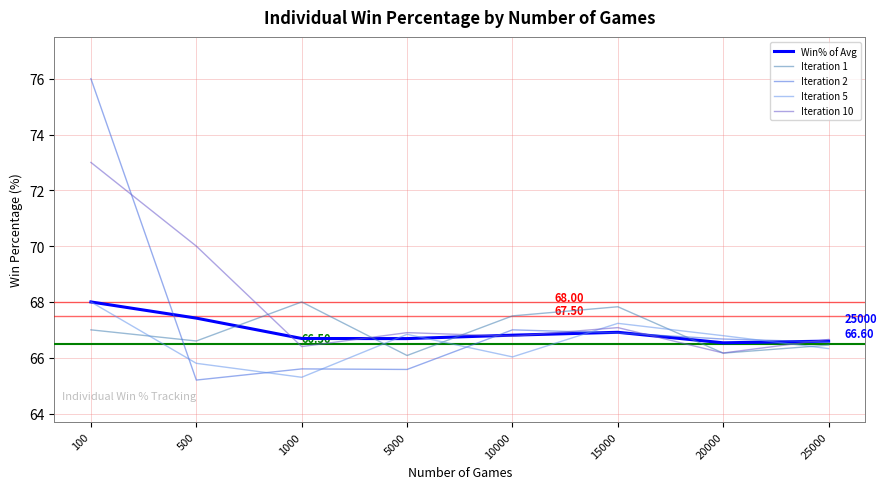

What are all the series names shown in the legend?

Win% of Avg, Iteration 1, Iteration 2, Iteration 5, Iteration 10